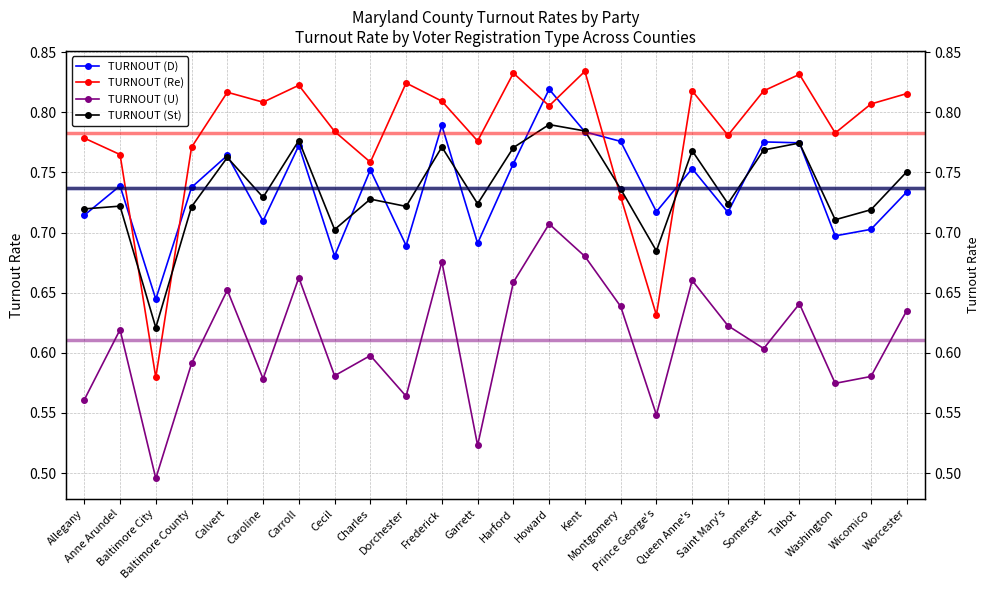

Where is the first local minimum for TURNOUT (D)?

Baltimore City